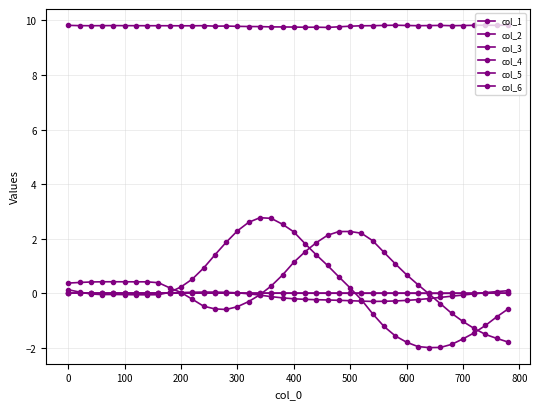

How many distinct data groups are displayed?

6